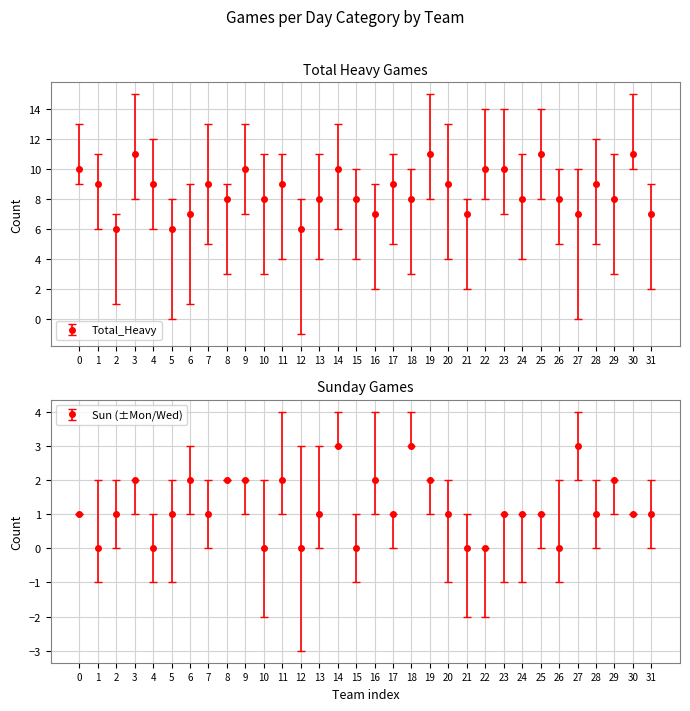

What is the maximum value shown in the chart?

11